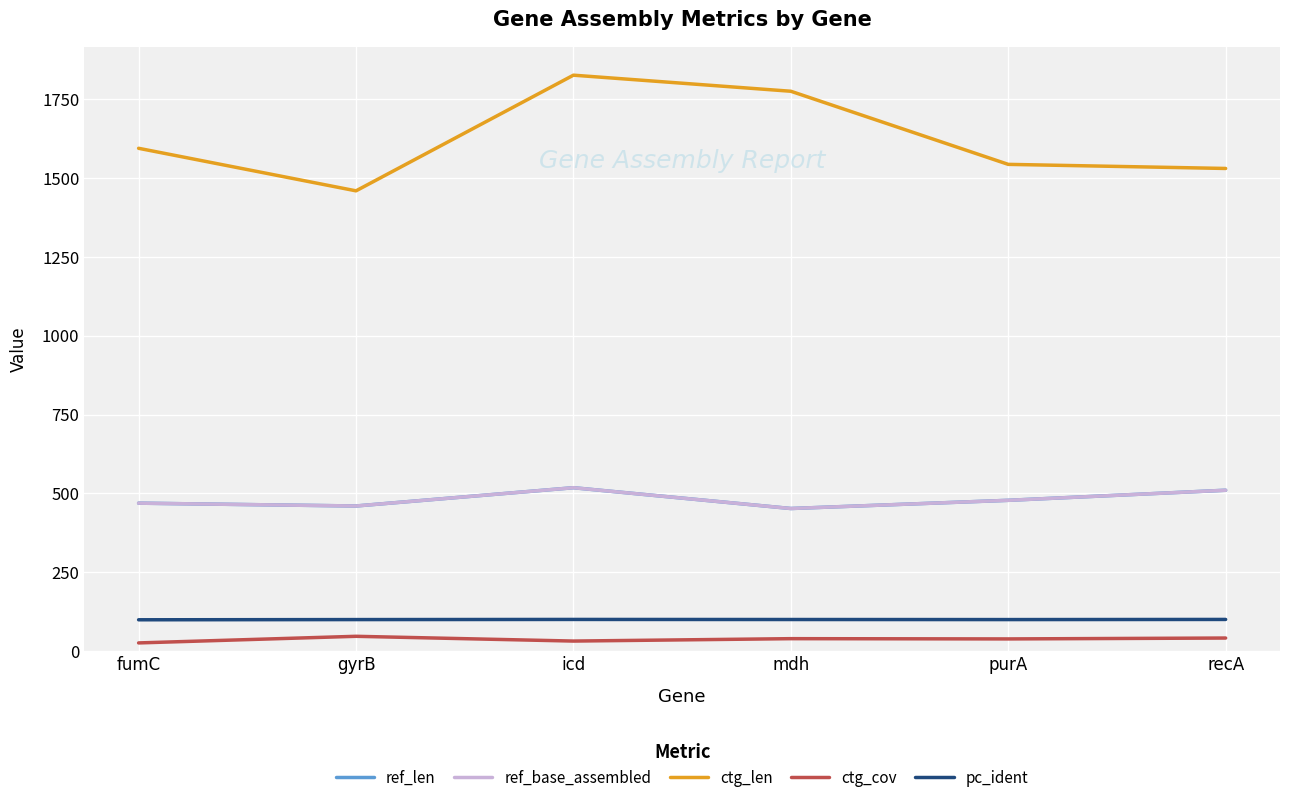

How many interior local peaks does the pc_ident series have?

1